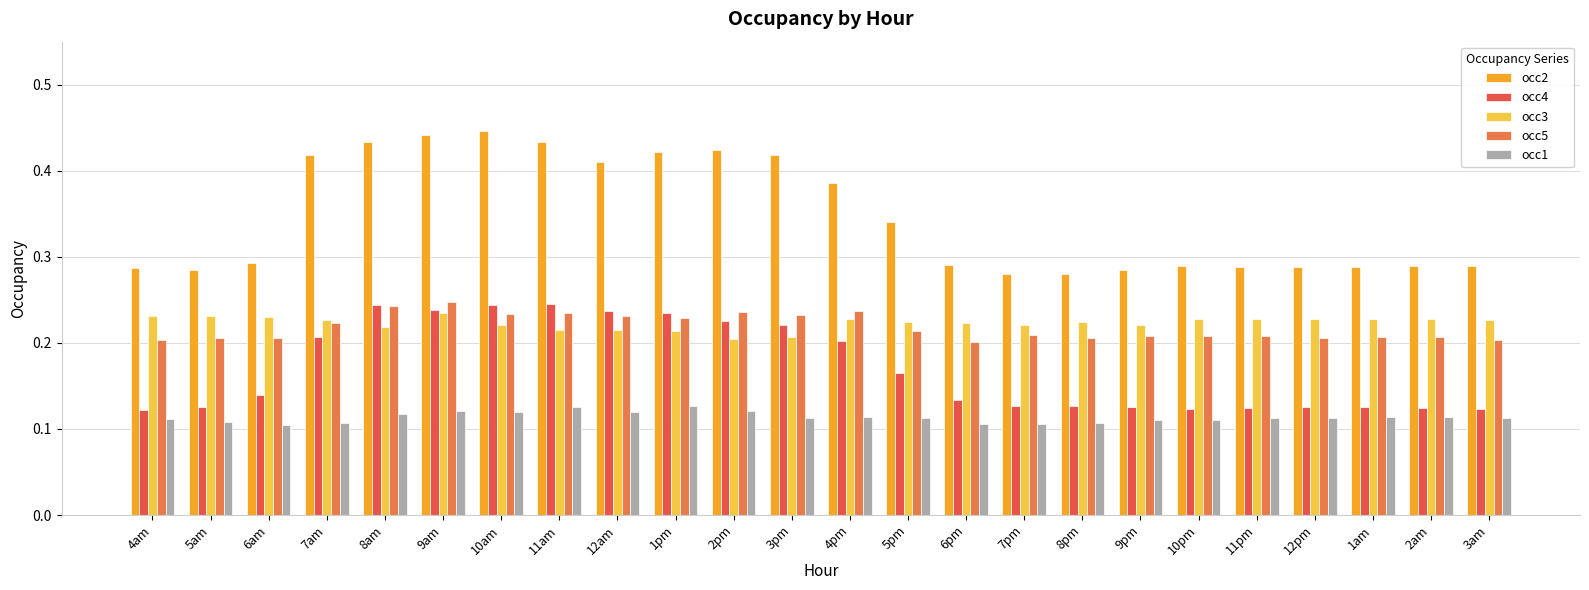

Which series changed the most between 1pm and 5pm?

occ2